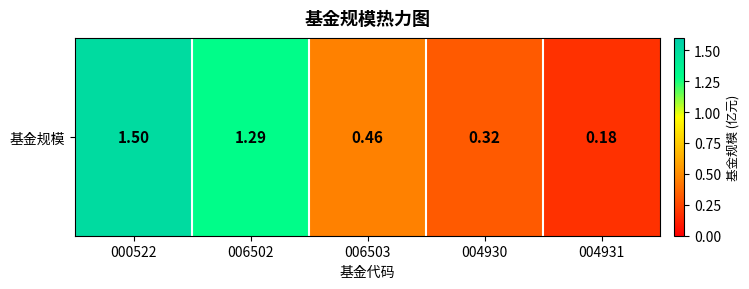

Reading left to right, extract all data points from this chart.

000522=1.5	006502=1.3	006503=0.5	004930=0.3	004931=0.2